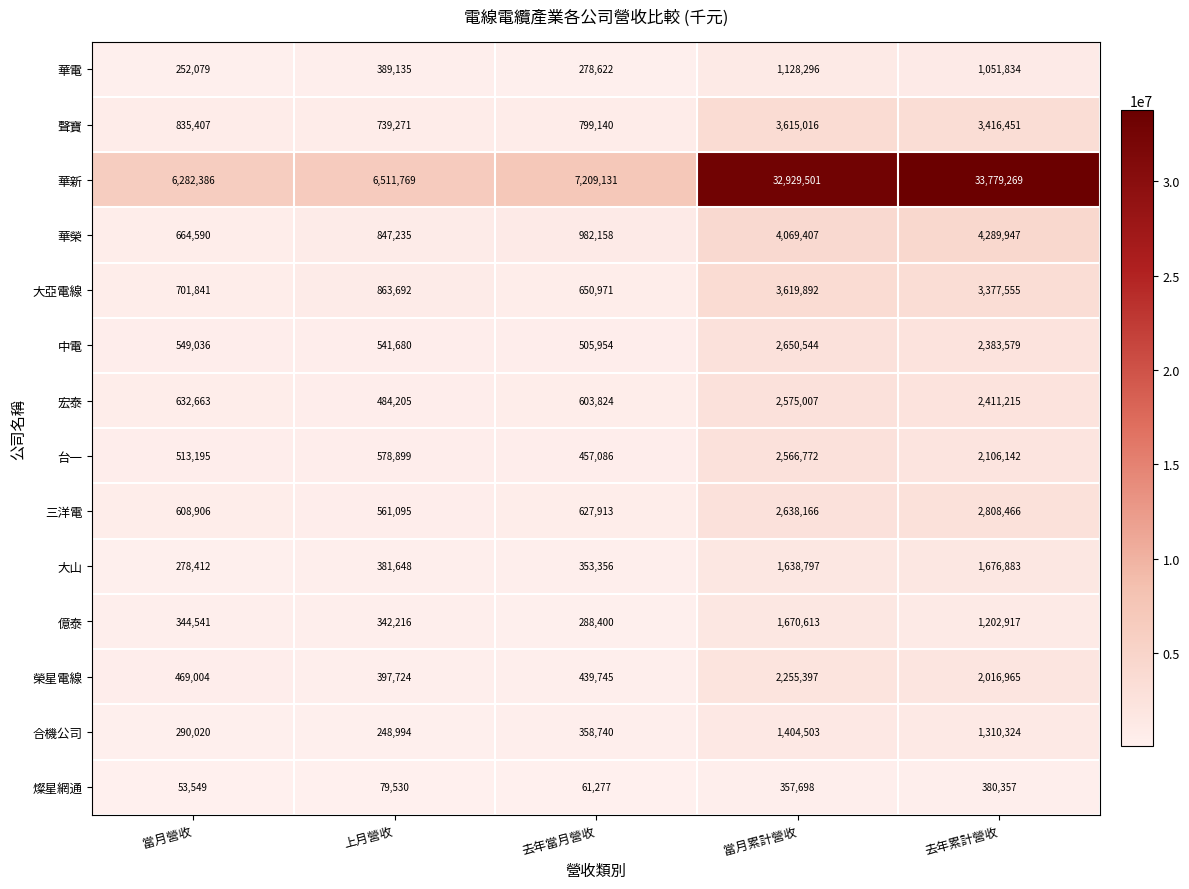

How many distinct data groups are displayed?

14